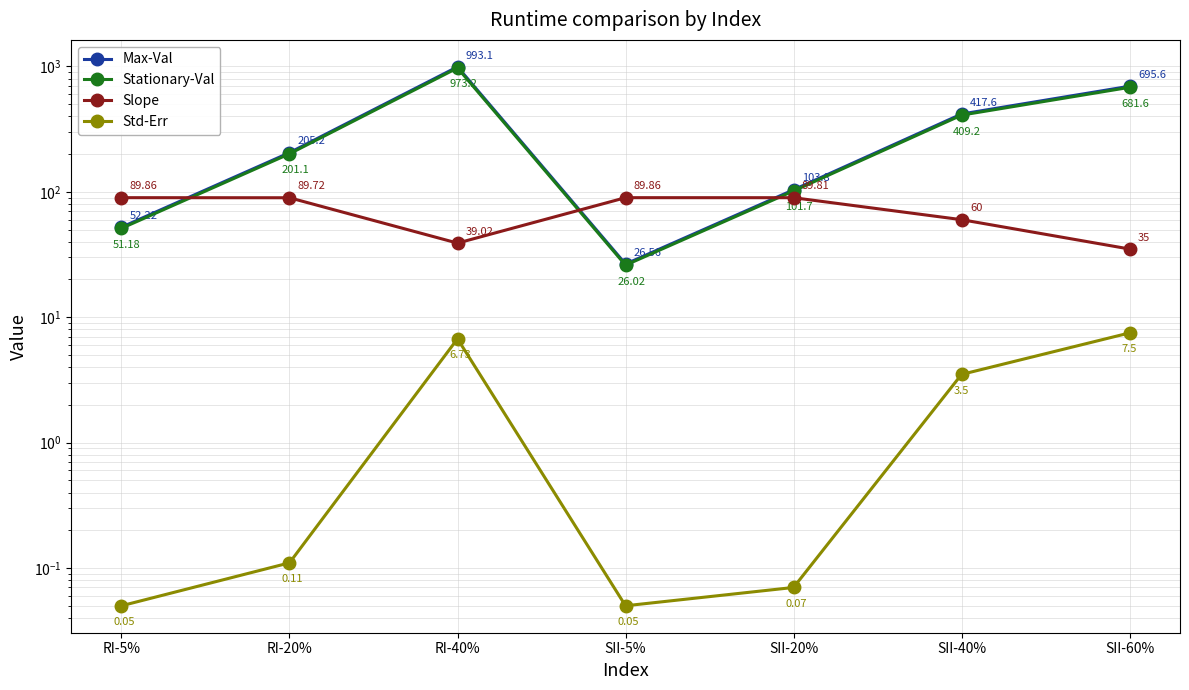

Where do Max-Val and Slope first cross each other?

RI-5% and RI-20%